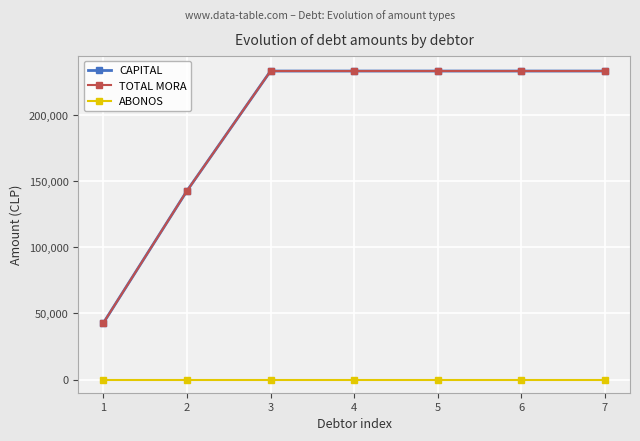

Between 1 and 3, which series saw the biggest shift?

CAPITAL